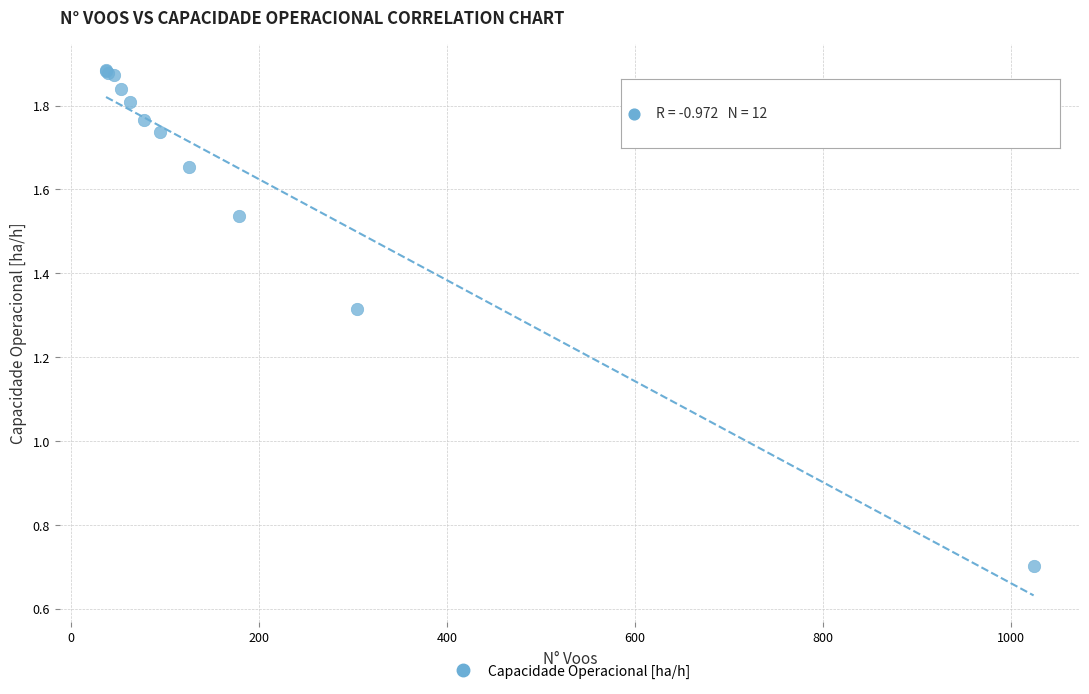

What Y value in the scatter plot is closest to 1?

0.7